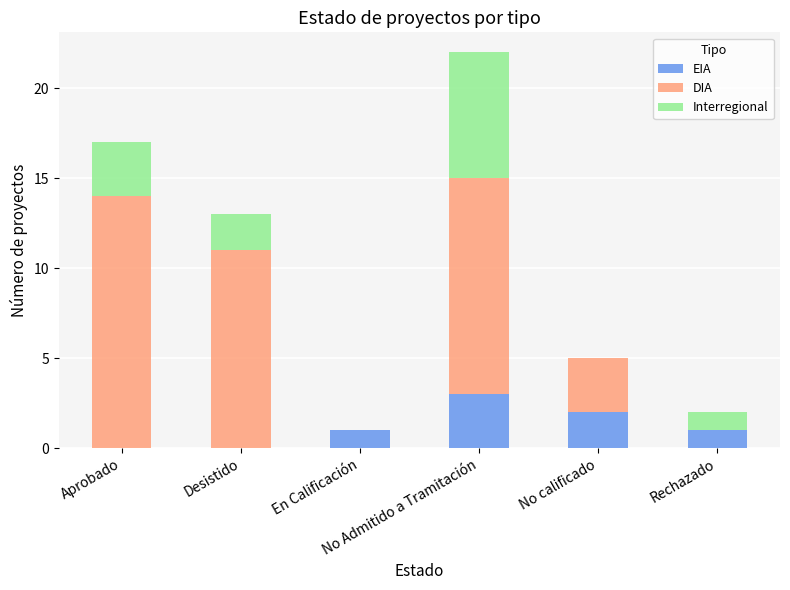

What is the highest value of the EIA series?

3